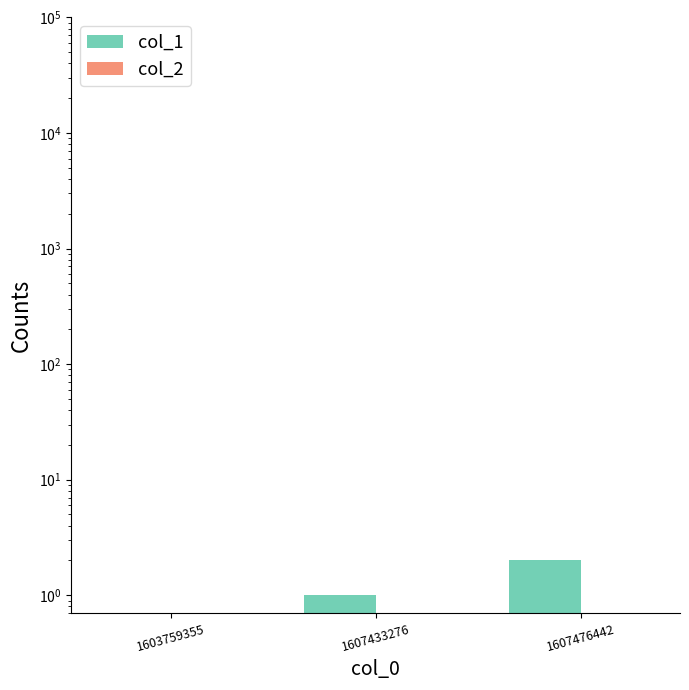

How many groups of bars are there?

3